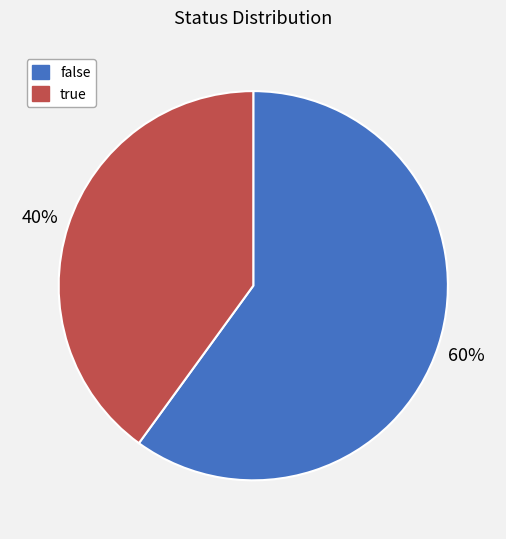

Which category accounts for the majority?

false